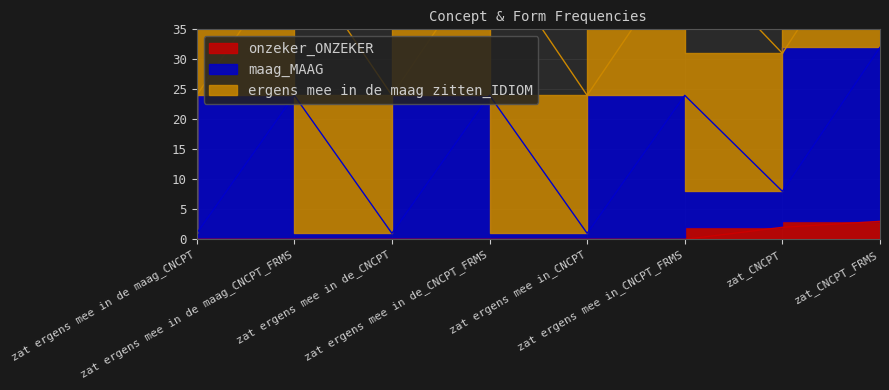

How many data points does each series have?

8